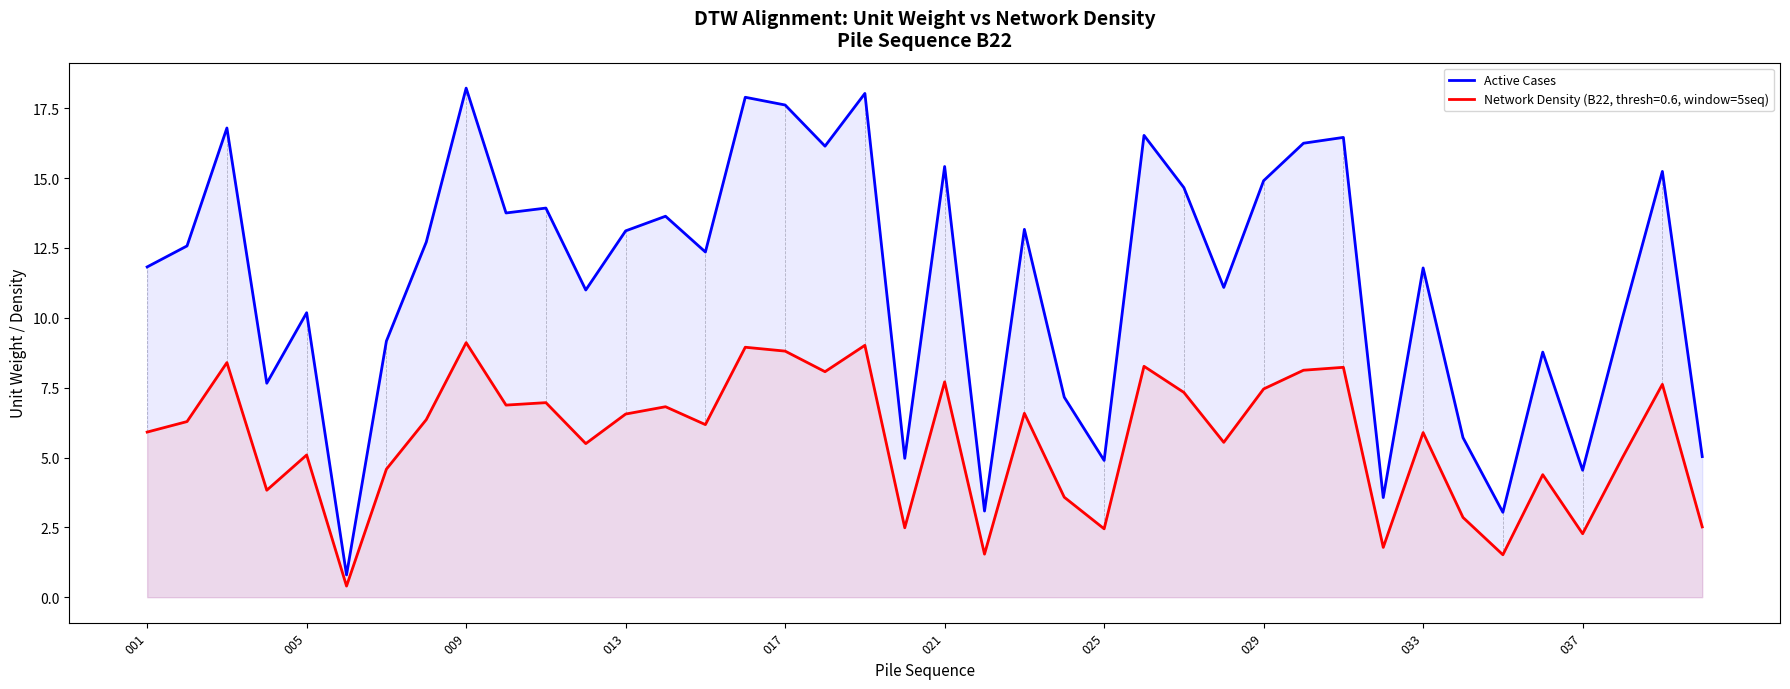

Reading left to right, extract all data points from this chart.

11.8	12.6	16.8	7.7	10.2	0.8	9.2	12.7	18.2	13.8	13.9	11.0	13.1	13.6	12.4	17.9	17.6	16.1	18.0	5.0	15.4	3.1	13.2	7.2	4.9	16.5	14.7	11.1	14.9	16.2	16.5	3.6	11.8	5.7	3.0	8.8	4.5	10.0	15.2	5.0